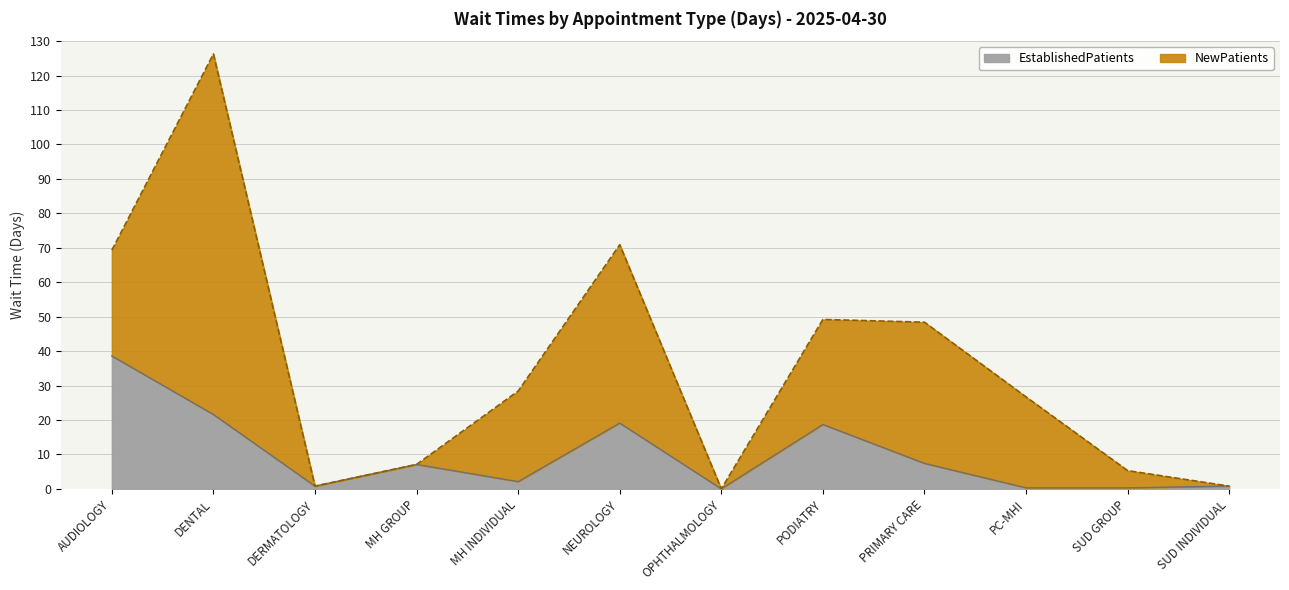

What position from the right is DERMATOLOGY?

10